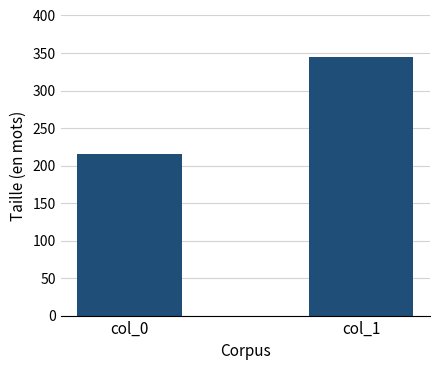

What is the change in value from col_0 to col_1?

+130